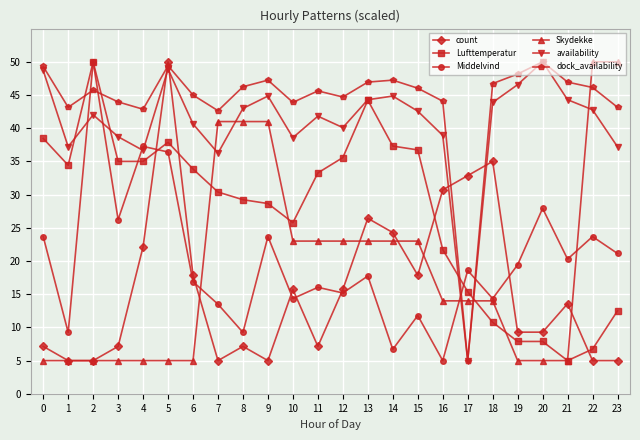

What are all the series names shown in the legend?

count, Lufttemperatur, Middelvind, Skydekke, availability, dock_availability